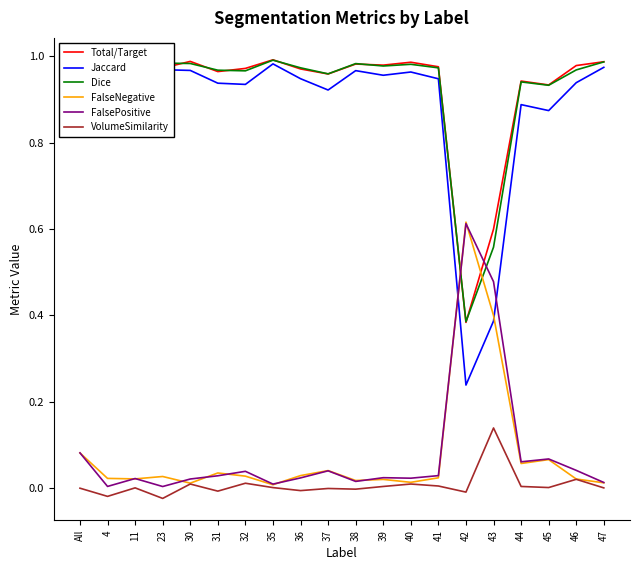

Is the value of Jaccard at 35 greater than the value of FalsePositive at 11?

Yes